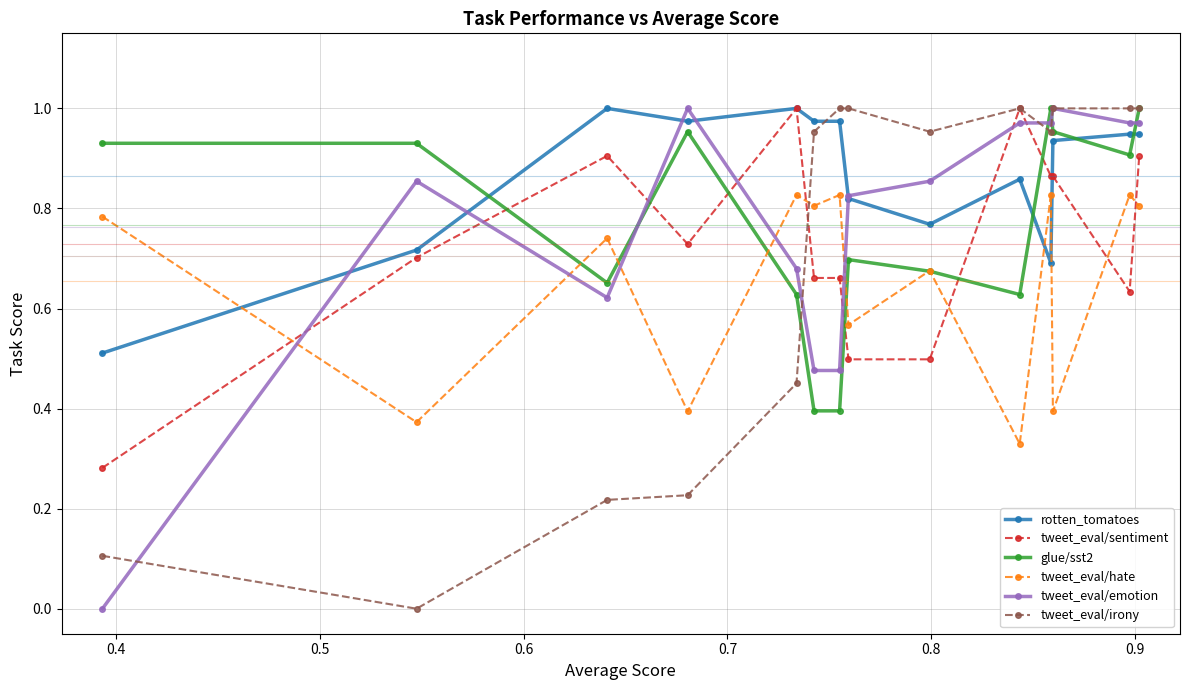

True or false: glue/sst2 and rotten_tomatoes cross at least once.

True